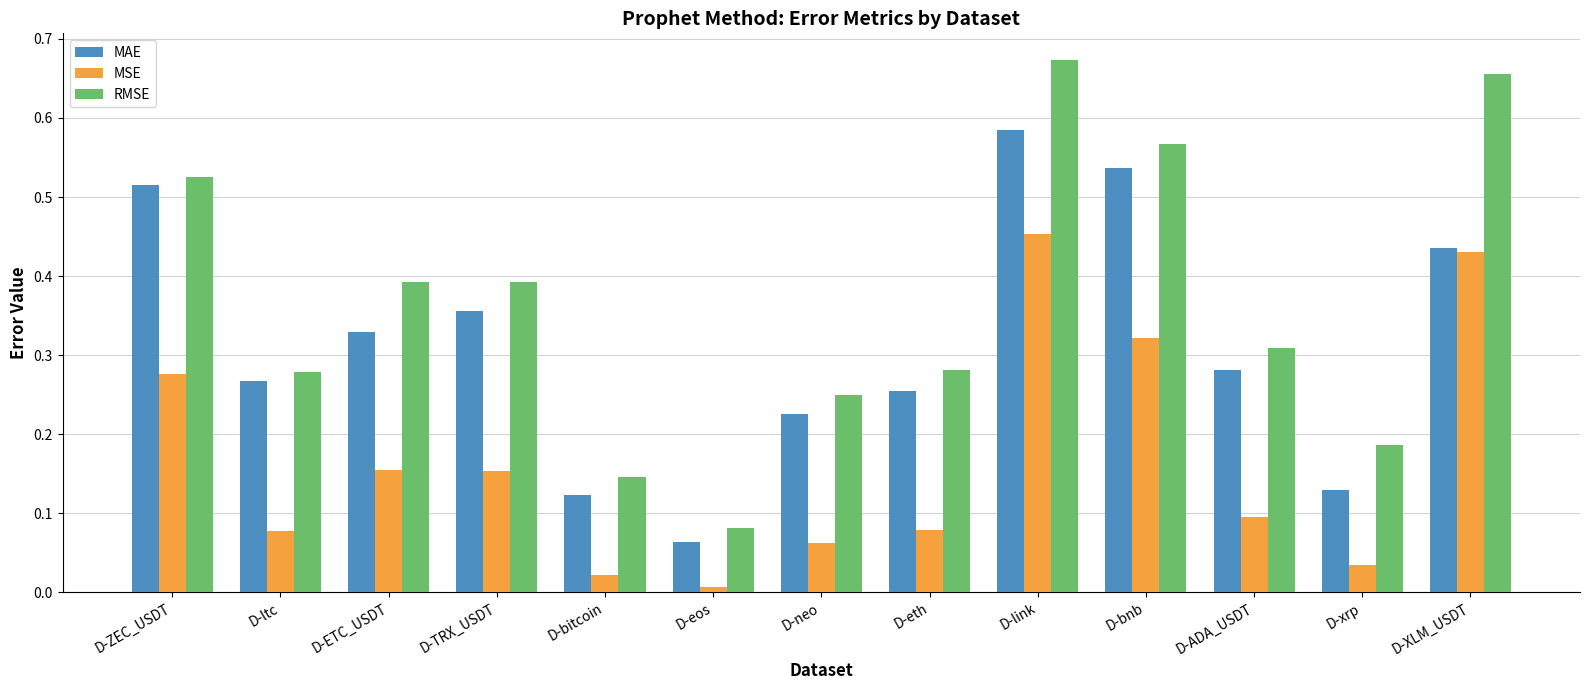

What is the sum of all MSE values?

2.2